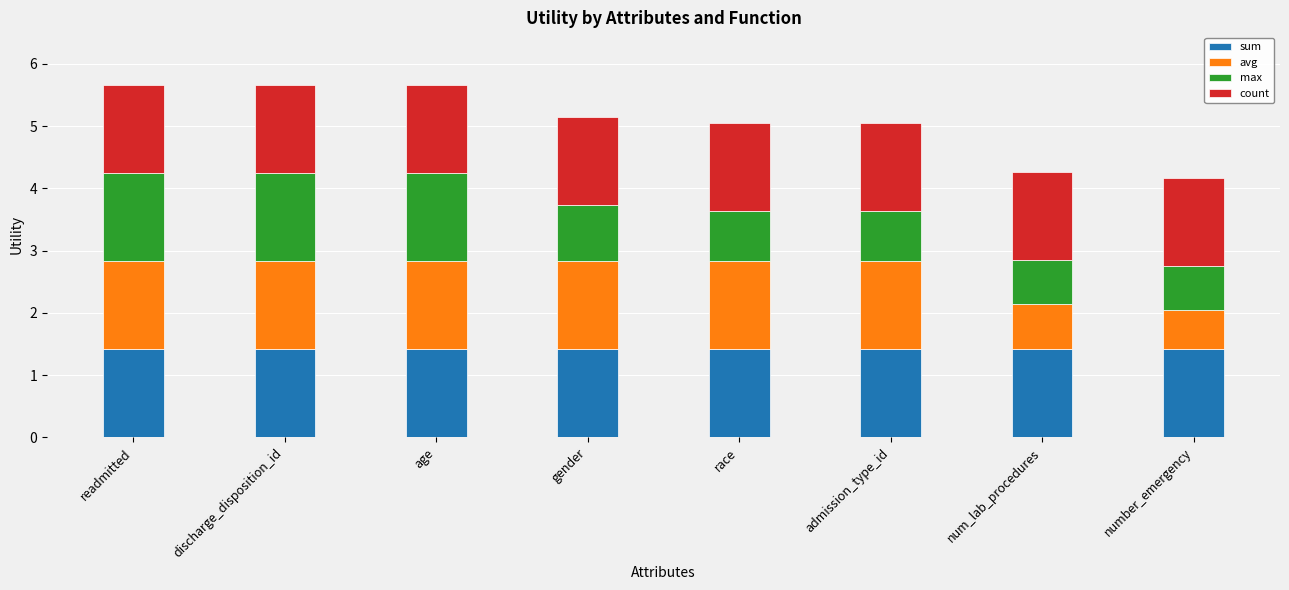

What is the sum of all sum values?

11.3